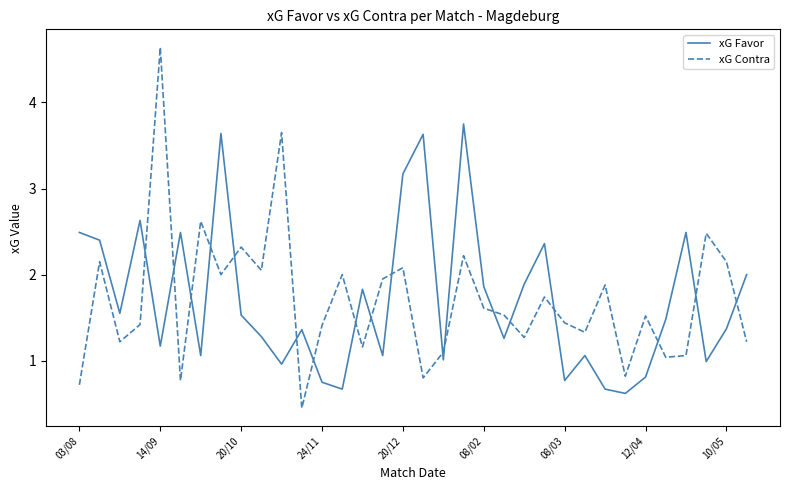

How many categories are shown in the chart?

34